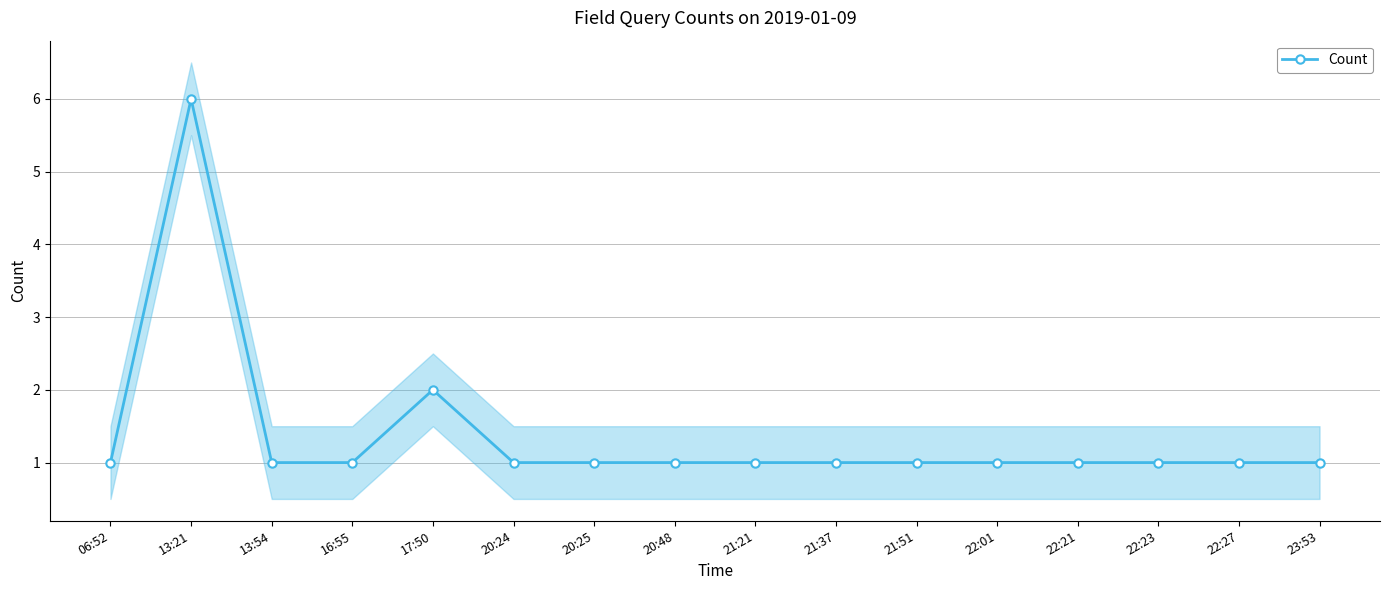

Reading right to left, extract all data points from this chart.

1	1	1	1	1	1	1	1	1	1	1	2	1	1	6	1